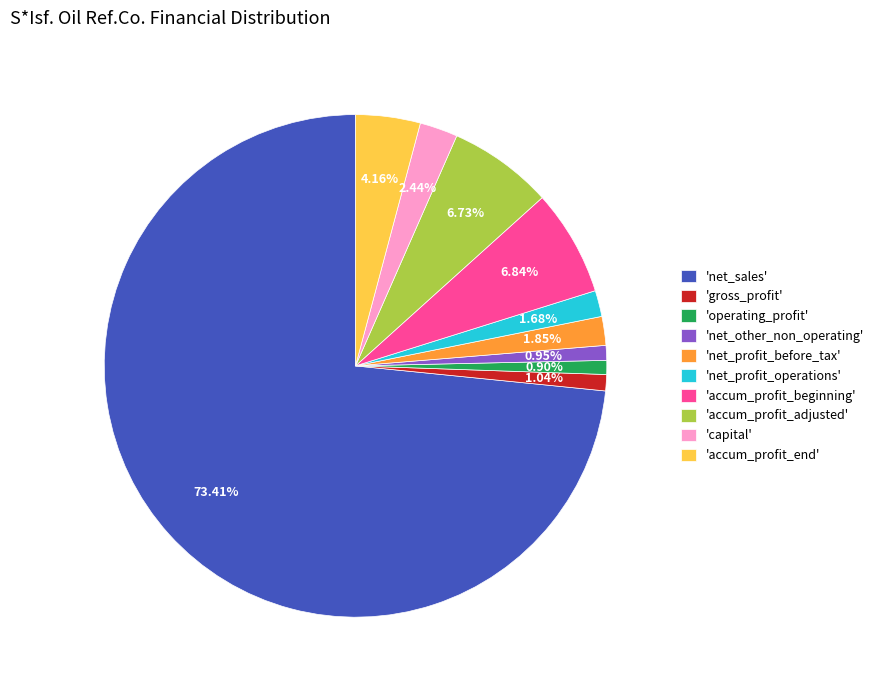

Do 'accum_profit_adjusted' and 'capital' together represent more than half of the pie?

No